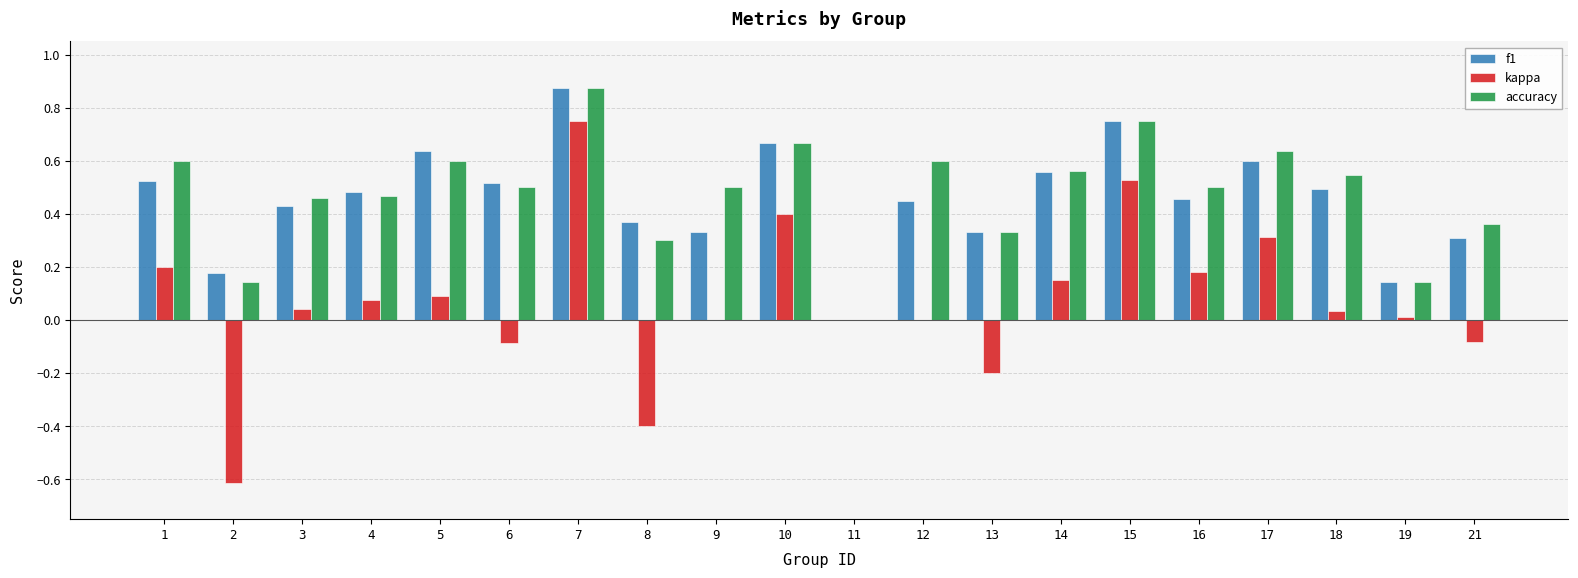

Count the number of categories in the chart.

20